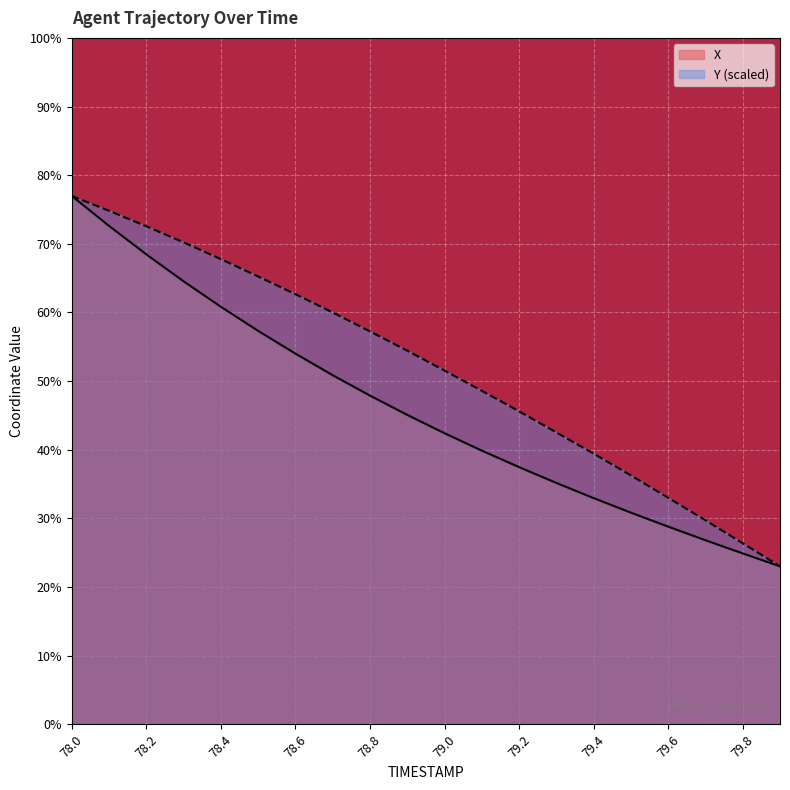

What is the label of the 19th point from the right?

78.1